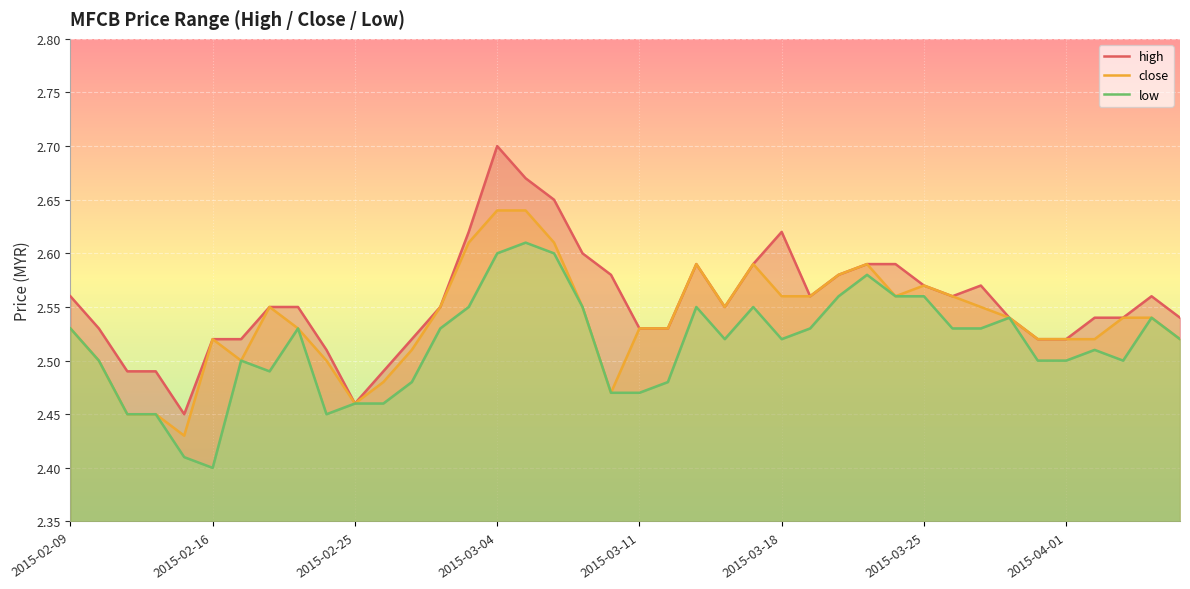

True or false: low and high intersect in this chart.

False